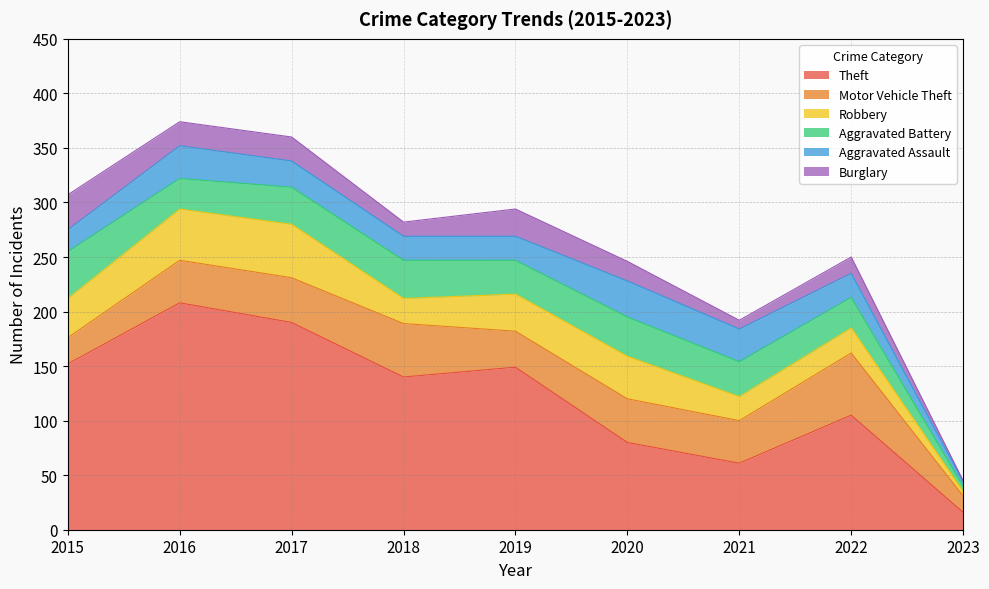

List the series in order of their peak value, lowest first.

Burglary, Aggravated Assault, Aggravated Battery, Robbery, Motor Vehicle Theft, Theft